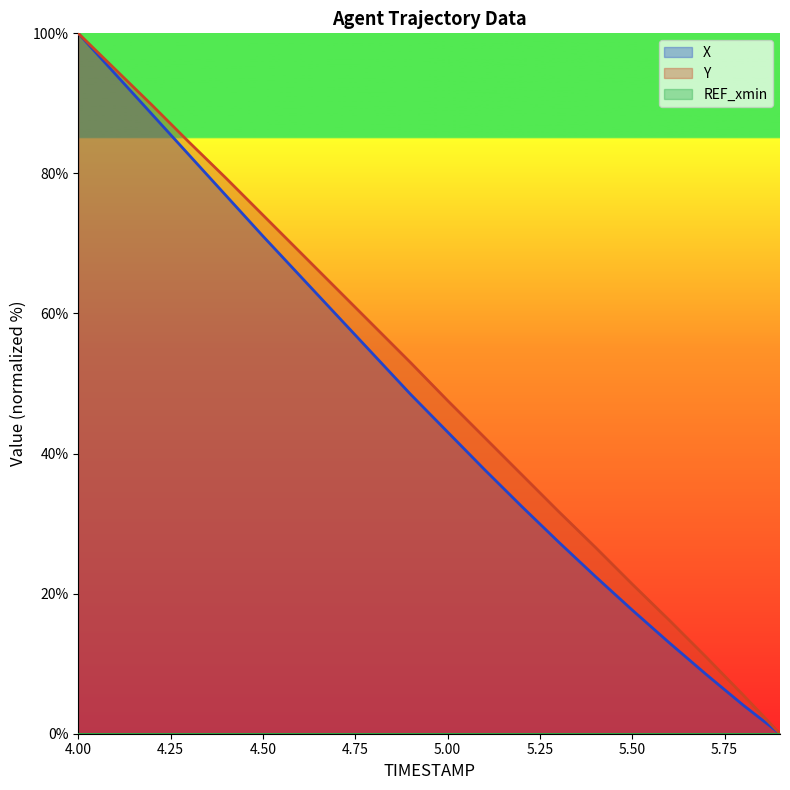

What is the sum of all X values?

947.2